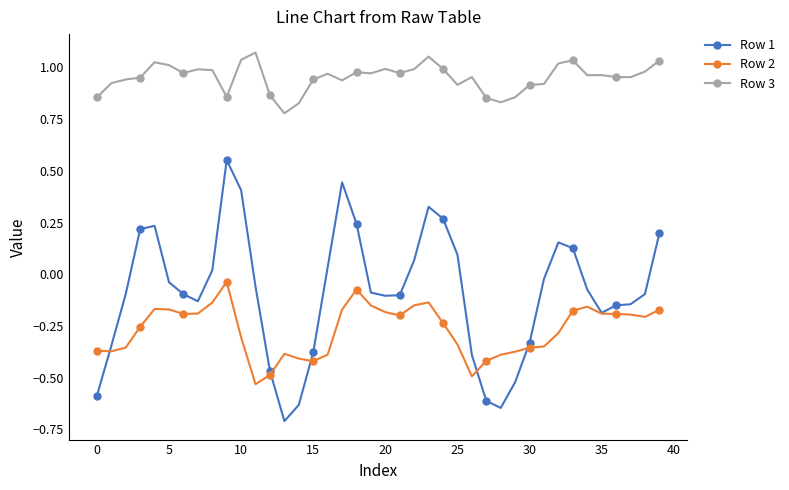

True or false: Row 1 and Row 3 cross at least once.

False